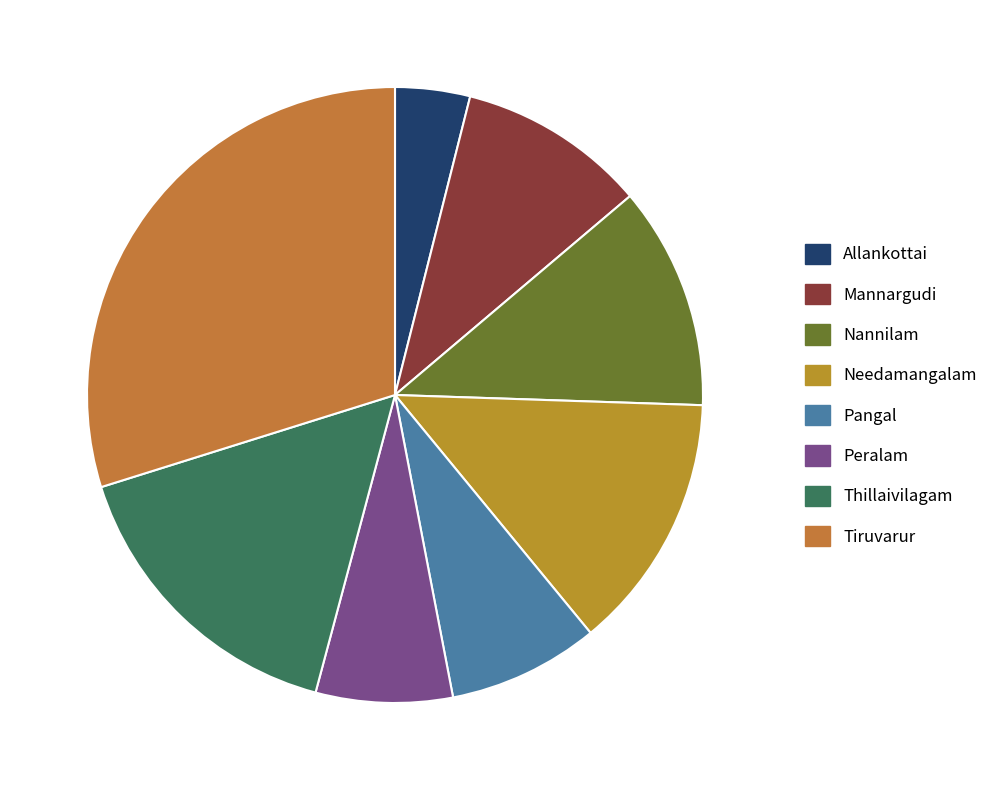

Does Mannargudi account for over 50% of the chart?

No